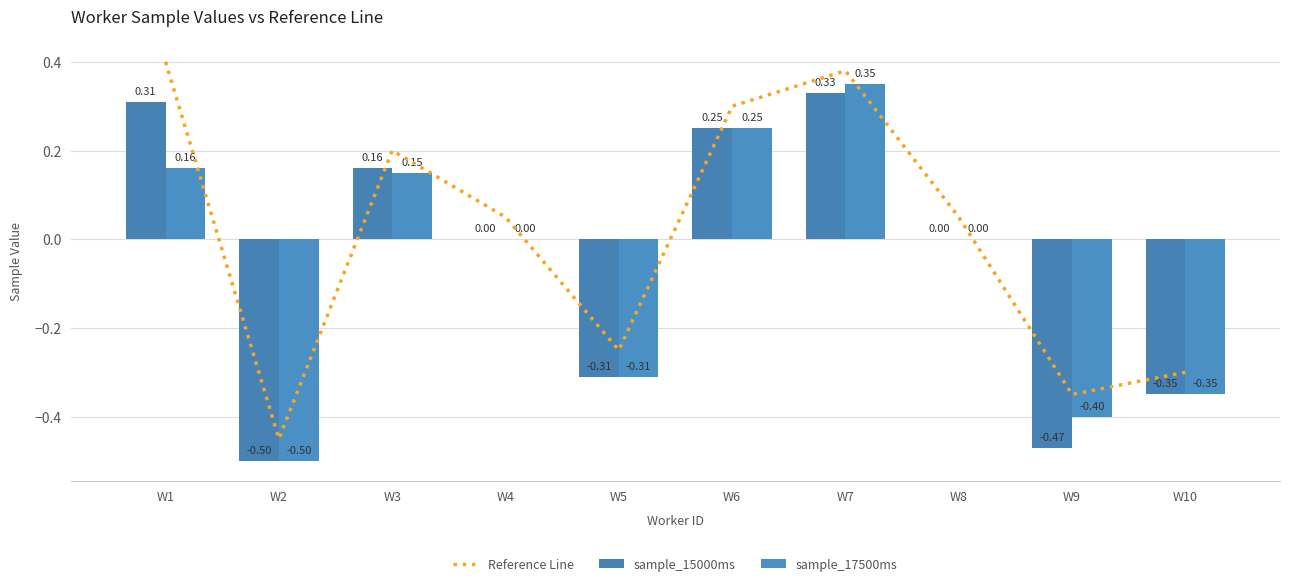

Rank the categories by sample_15000ms value from highest to lowest.

W7, W1, W6, W3, W4, W8, W5, W10, W9, W2